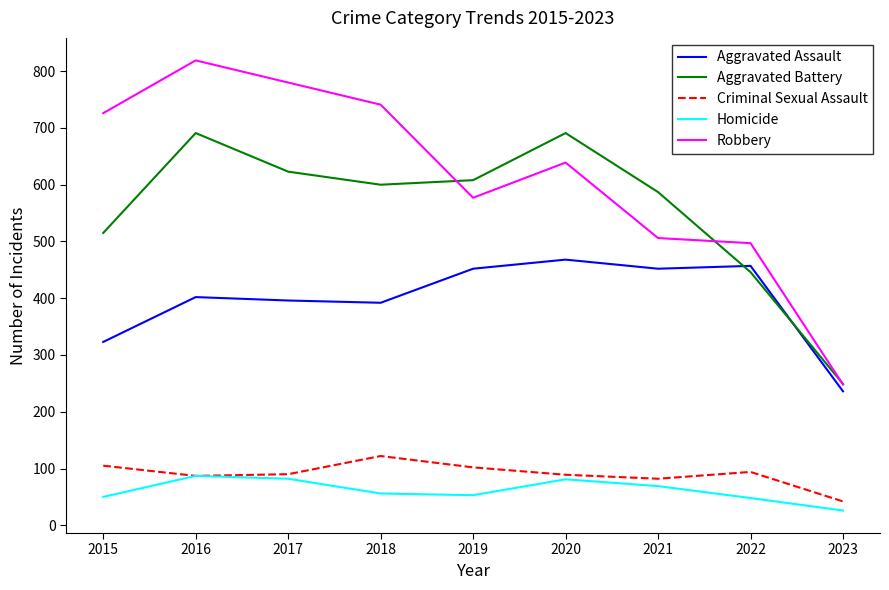

Count the number of categories in the chart.

9